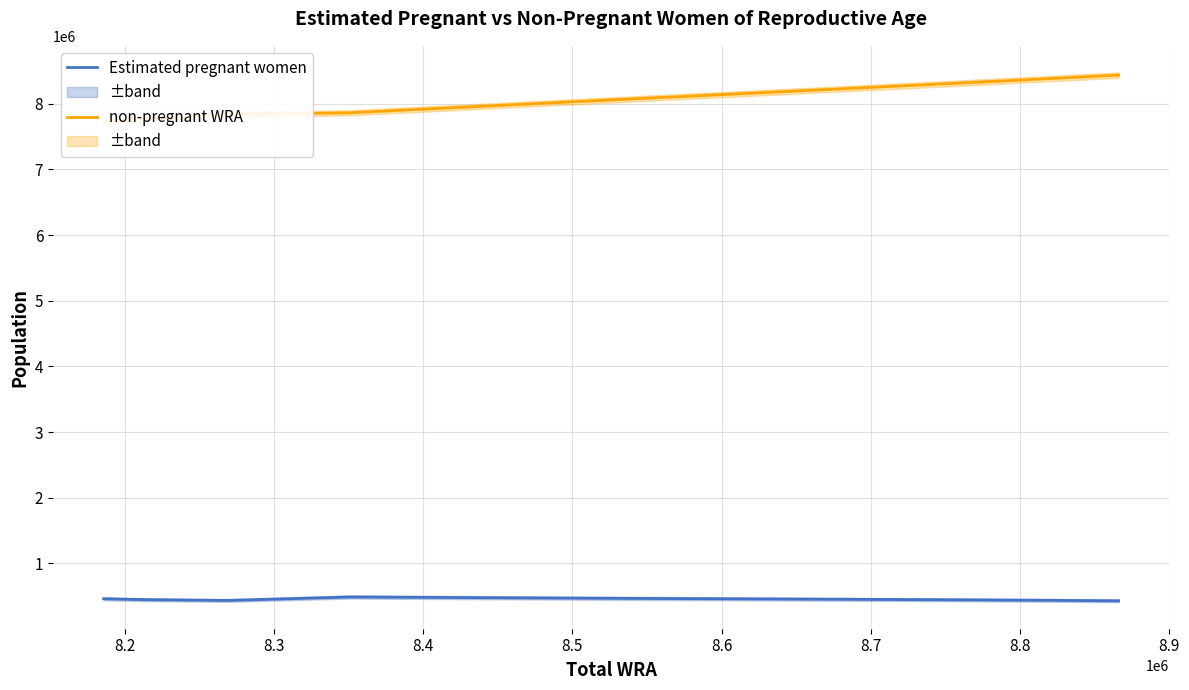

Rank the series by their maximum value, from lowest to highest.

Estimated pregnant women, non-pregnant WRA